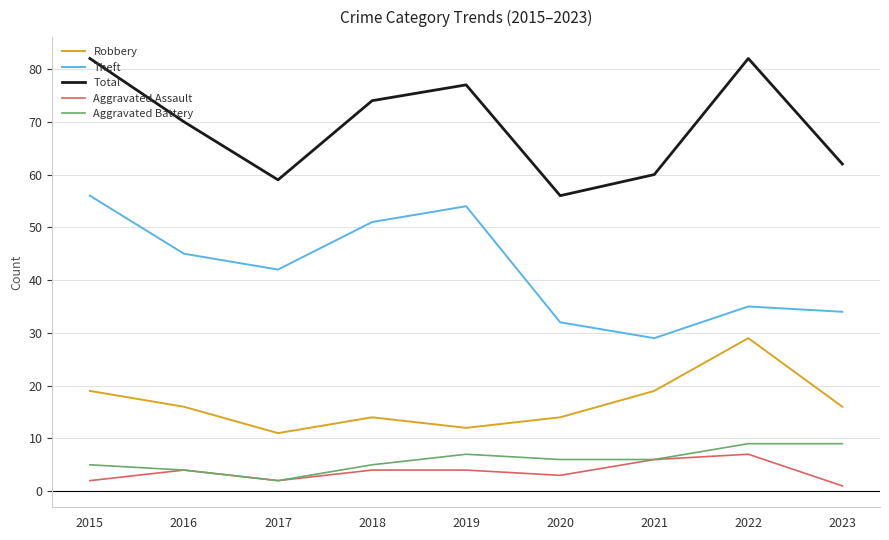

The value of Theft at 2018 is 71. True or false?

False